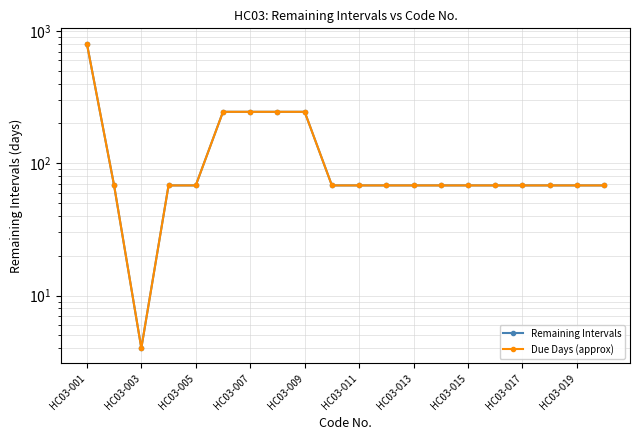

True or false: Due Days (approx) has a value of 68 at 19.

True